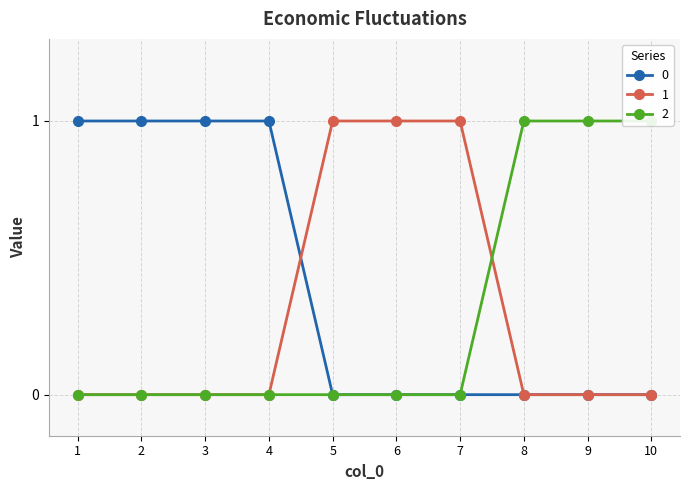

Does the chart have visible grid lines?

Yes